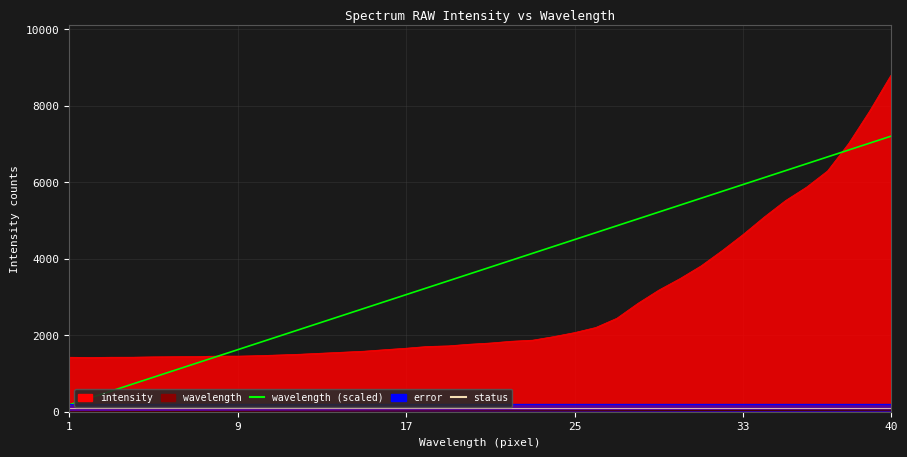

The value of wavelength (scaled) at 27 is 2144. True or false?

False